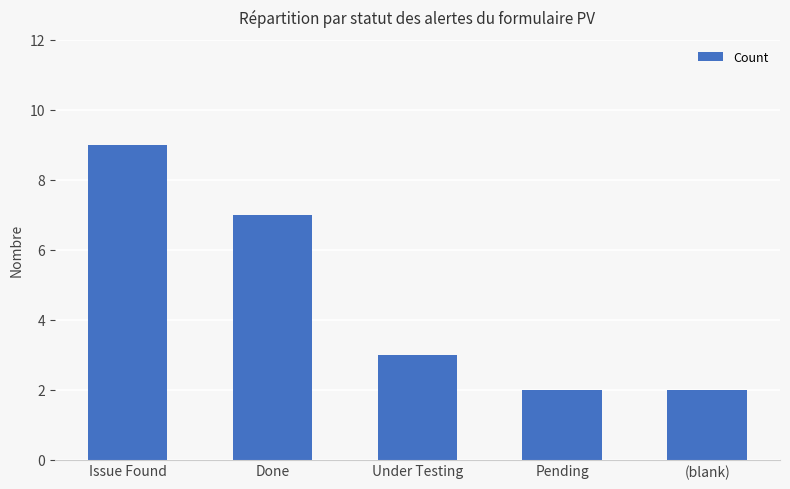

Reading left to right, transcribe all the data shown in this chart.

Issue Found=9	Done=7	Under Testing=3	Pending=2	(blank)=2